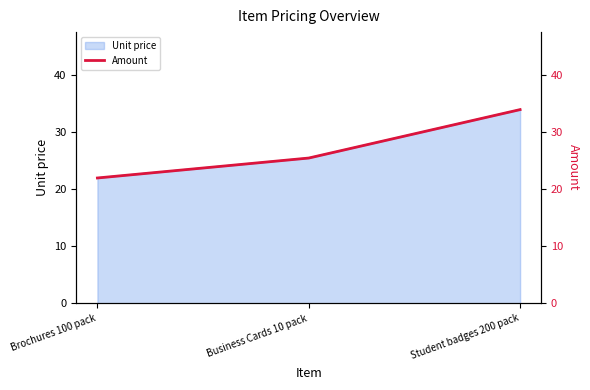

Reading left to right, list all the values displayed in this chart.

22.0	25.5	34.0